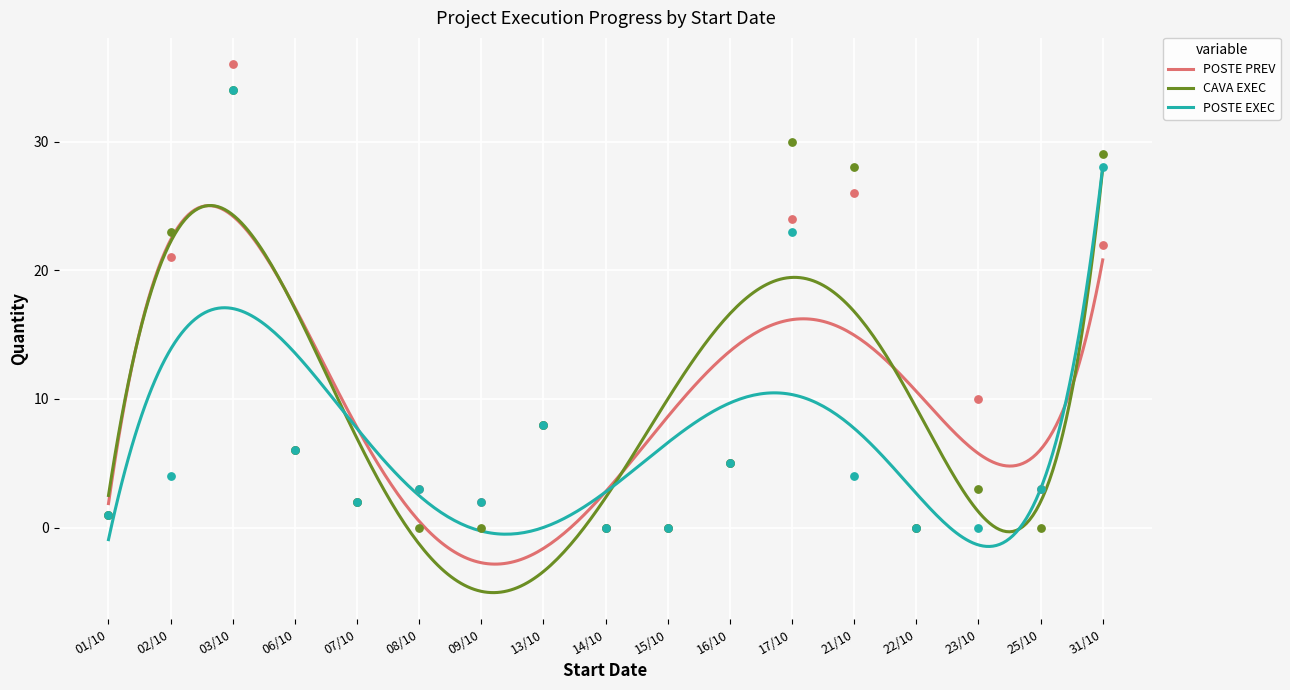

Which series has the largest Y range (max minus min)?

POSTE PREV